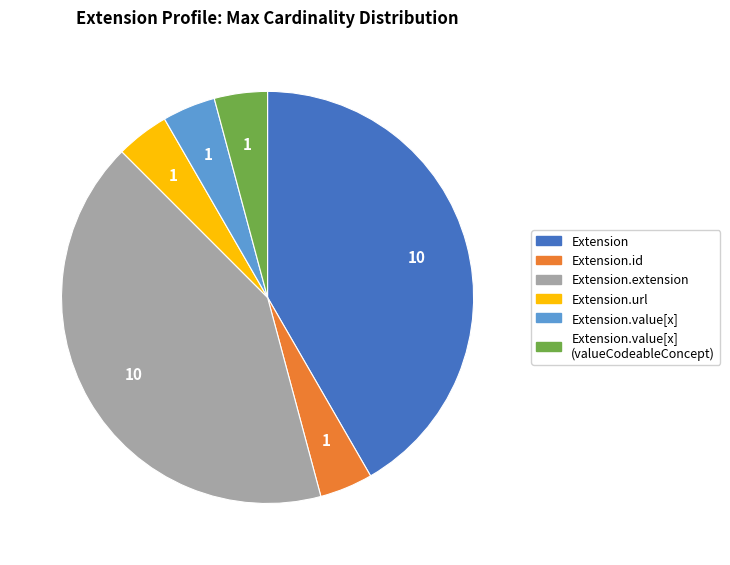

Is there a majority slice in this chart?

No